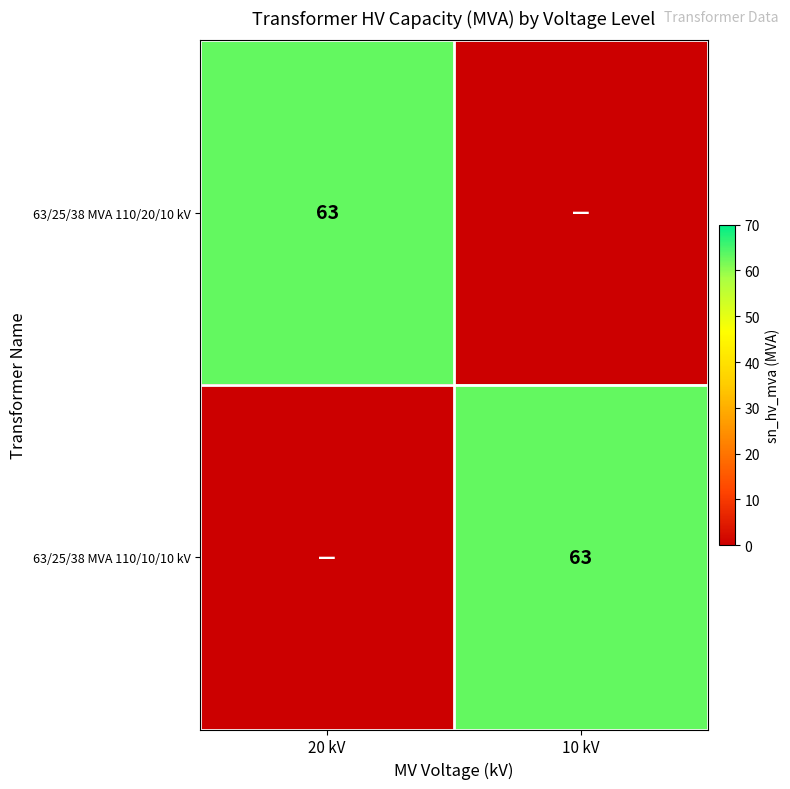

True or false: 63/25/38 MVA 110/20/10 kV has a value of 108 at 20 kV.

False